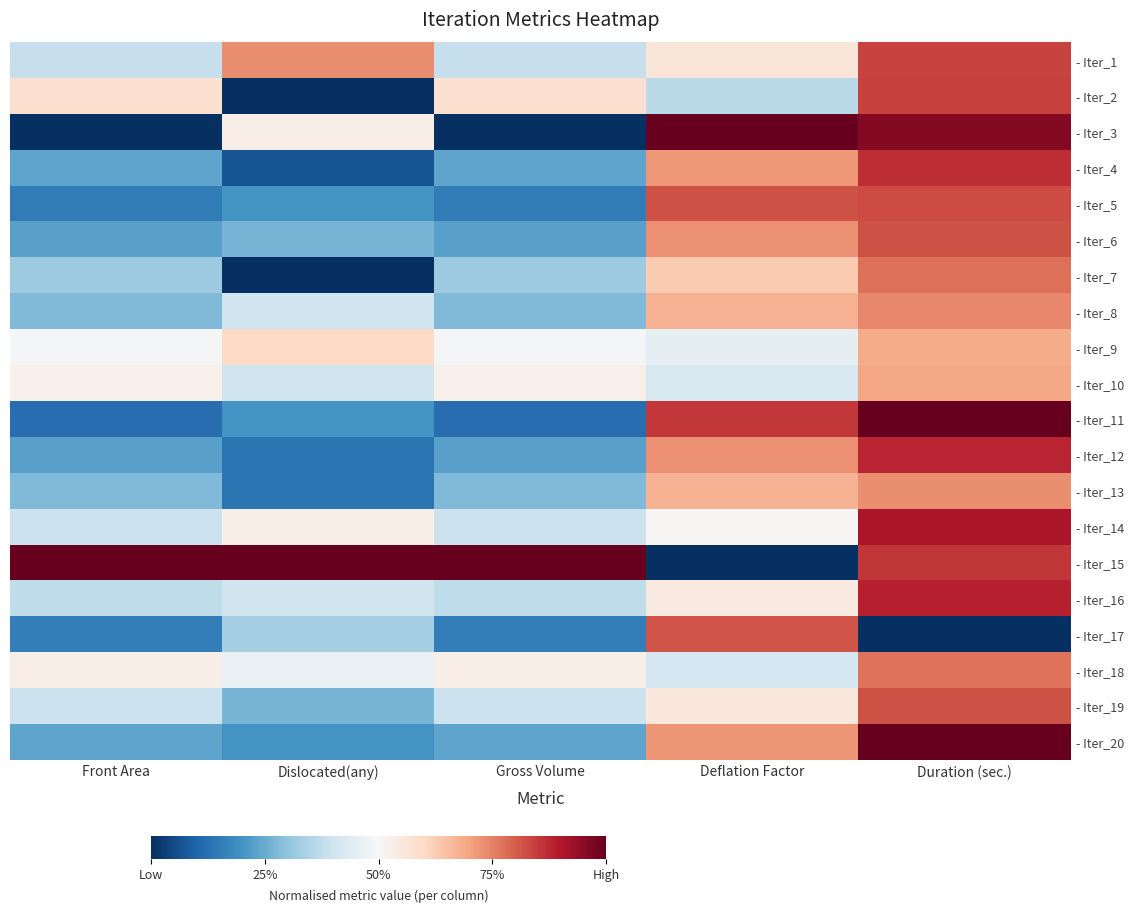

How many series are shown in this chart?

20